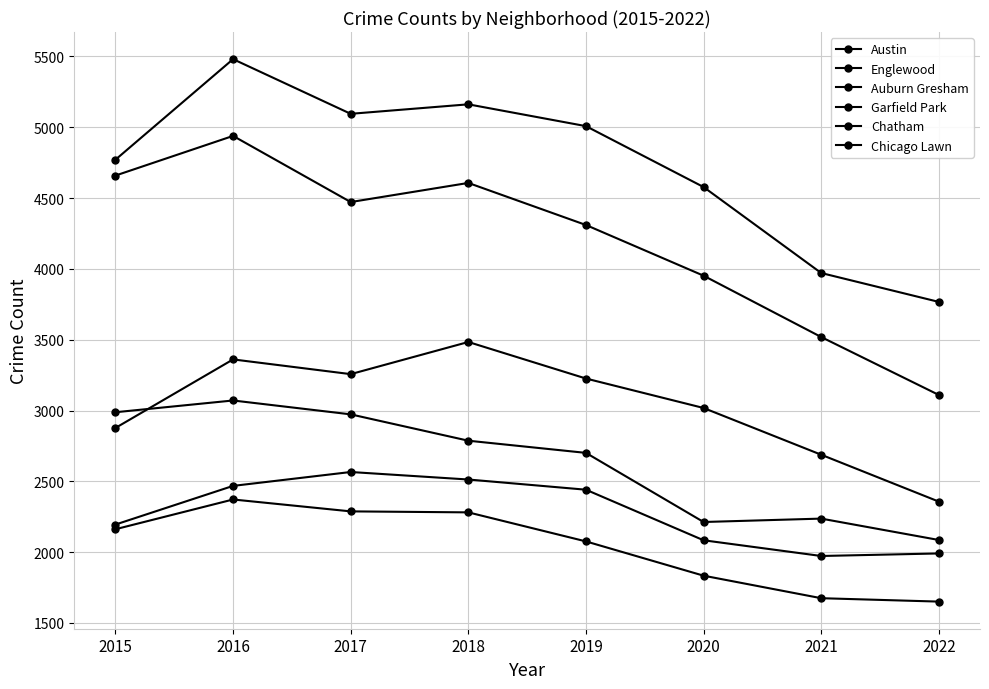

How many data points in Auburn Gresham are less than 2787?

4